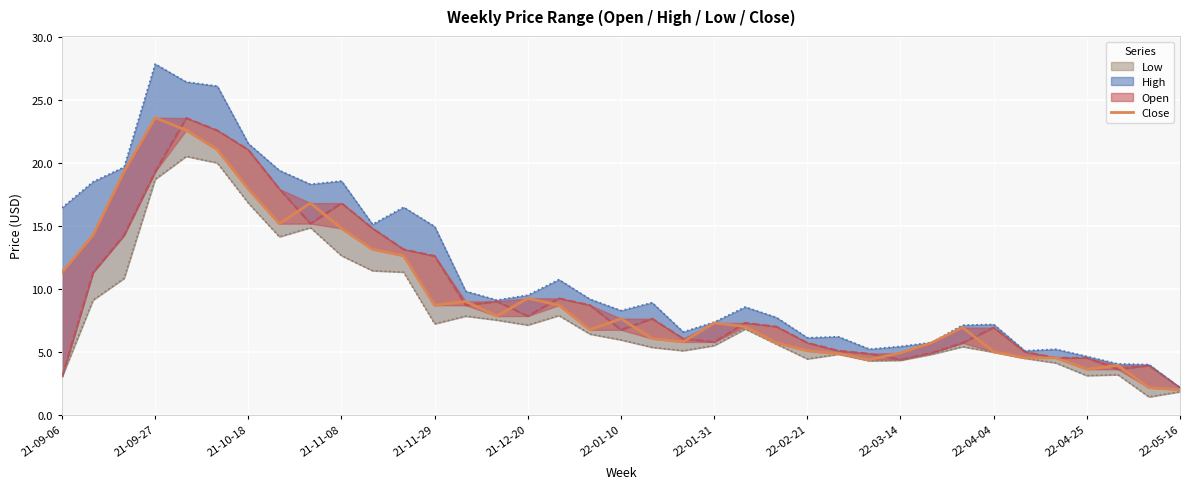

What is the value of the High point at the 24th from the left?

7.7